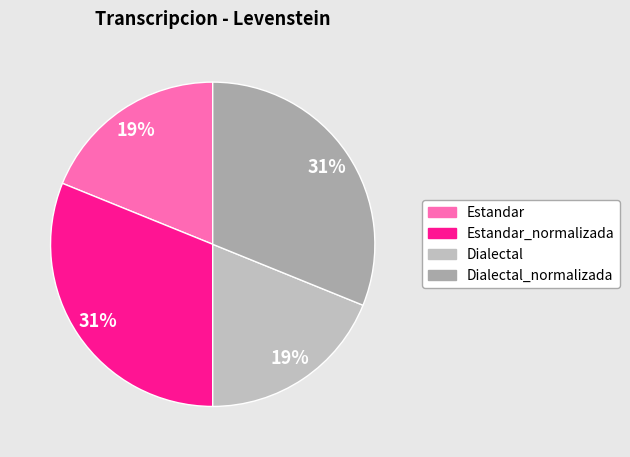

What is the largest slice in the pie chart?

Estandar_normalizada